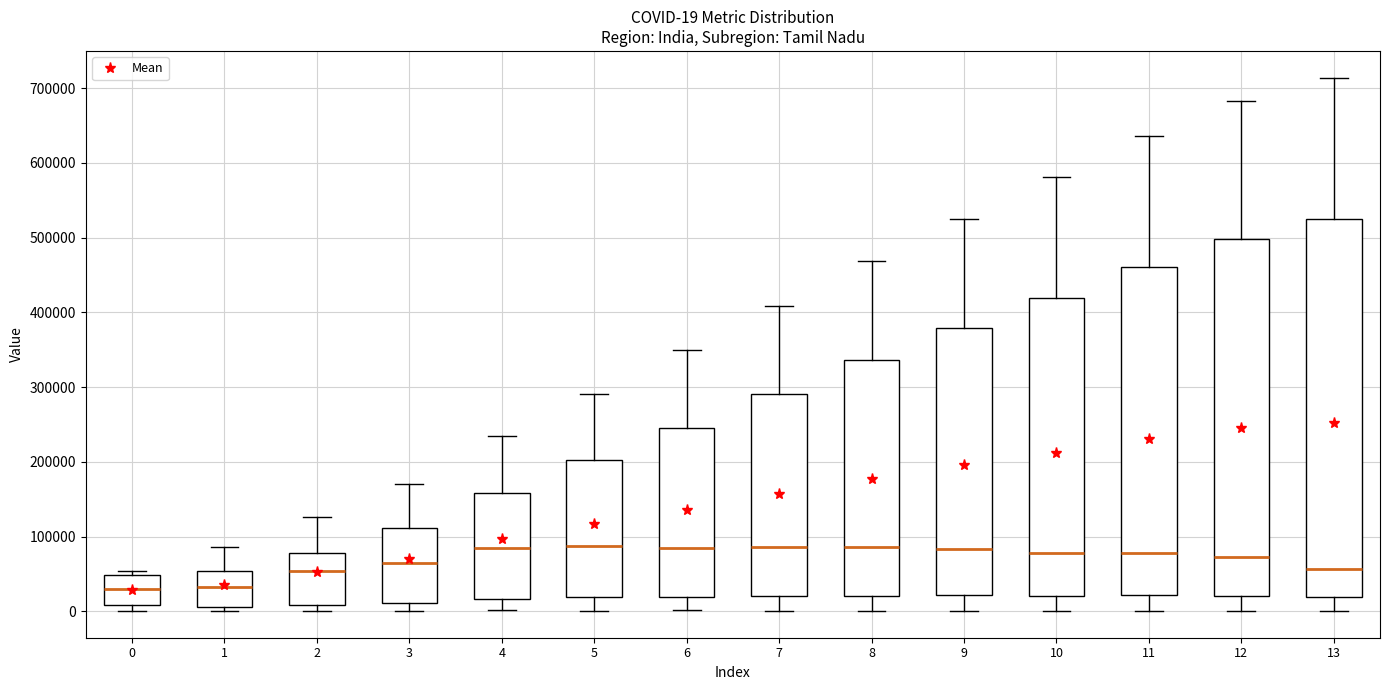

Which box is the tallest, from its lower edge to its upper edge?

13